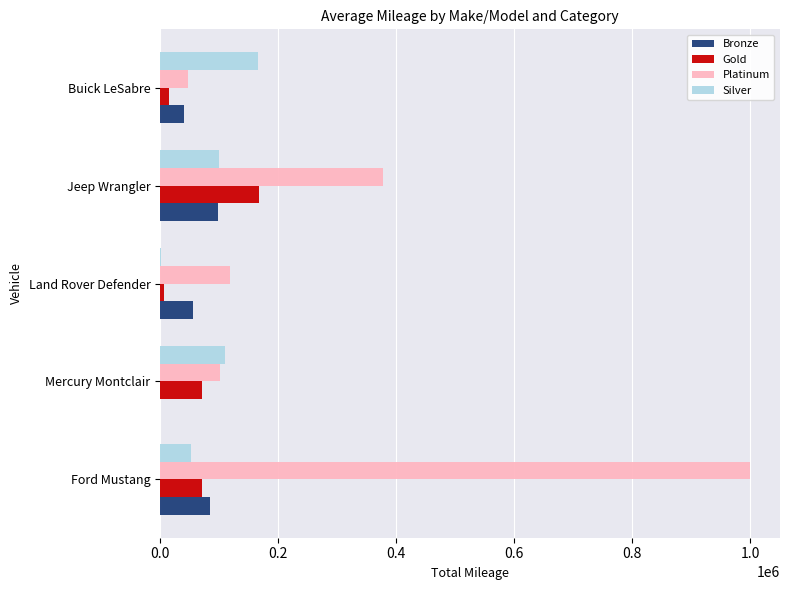

What is the greatest value displayed?

1000000